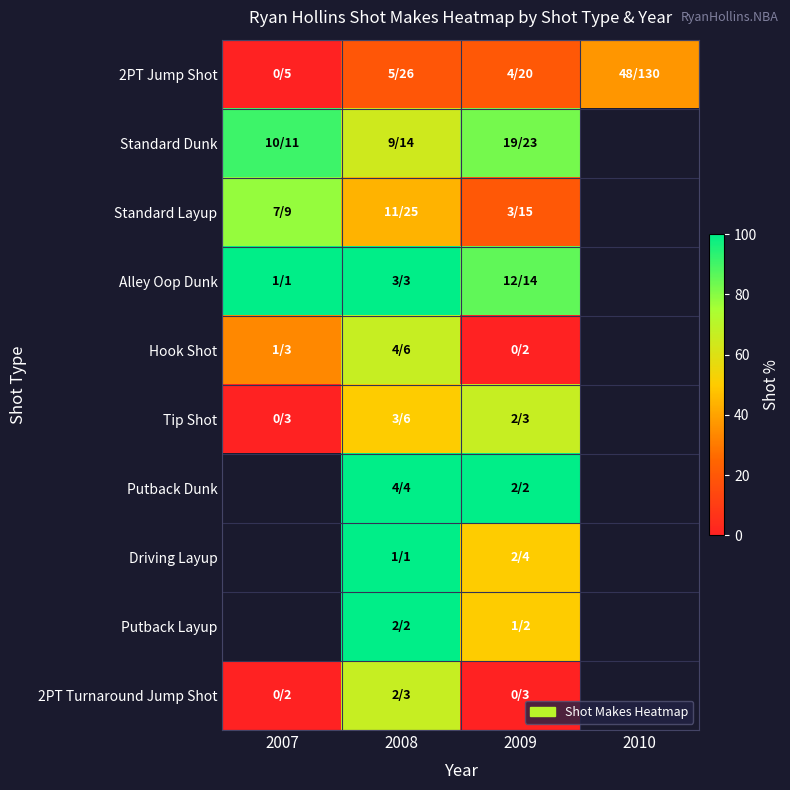

List the labels in order of Putback Layup value, smallest first.

2009, 2010, 2007, 2008